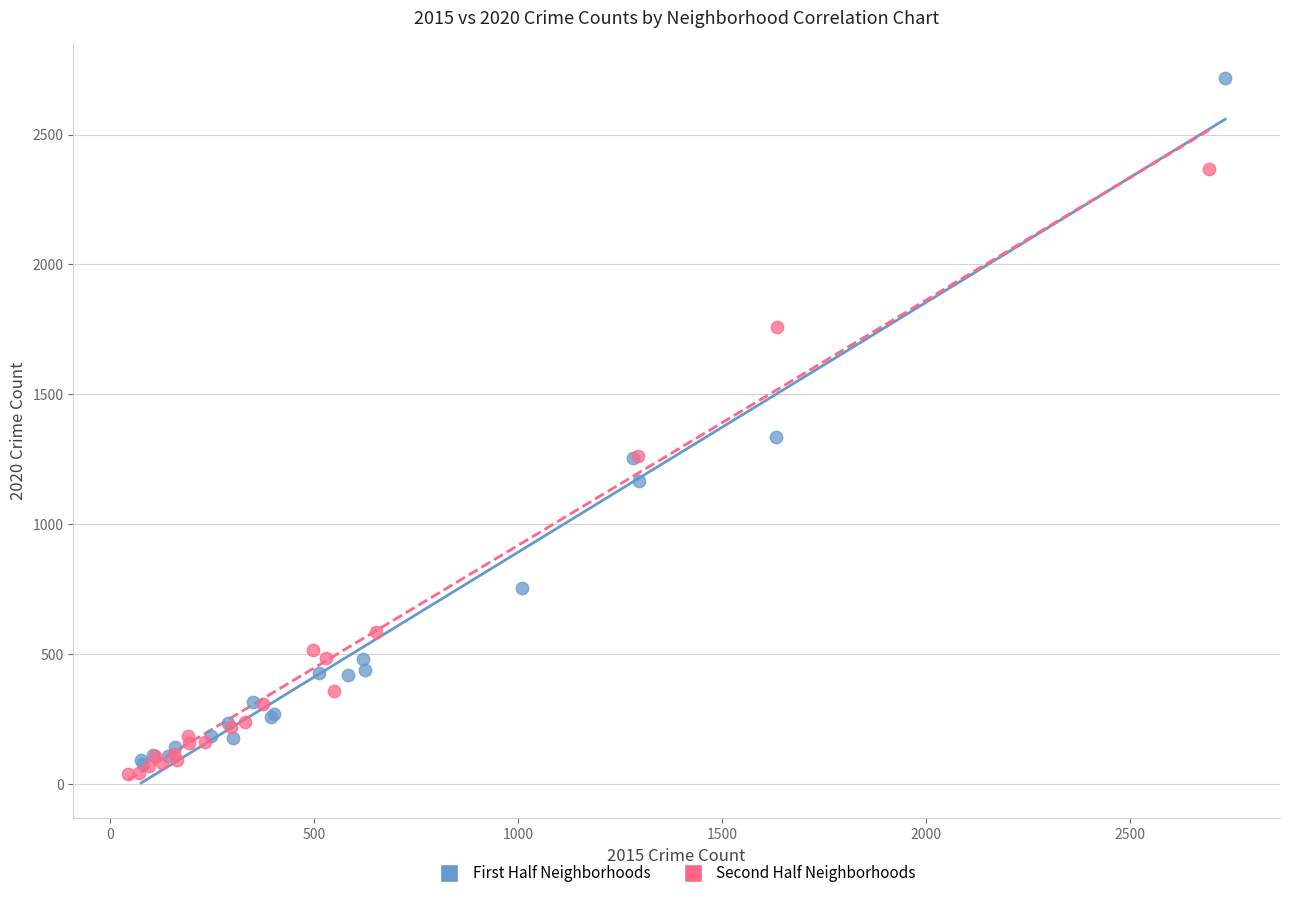

Which series has the largest Y range (max minus min)?

First Half Neighborhoods